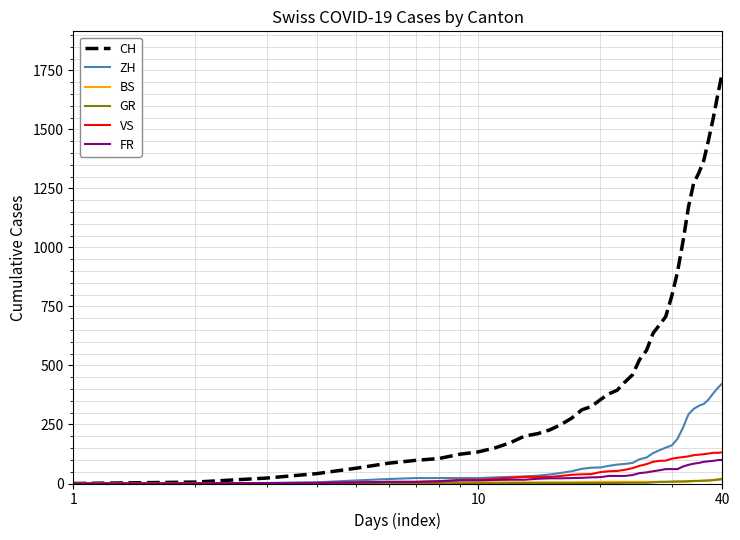

What is the average value of the CH series?

554